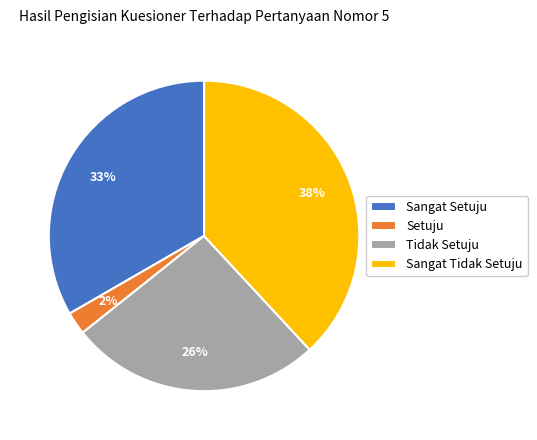

Is the sum of Tidak Setuju and Sangat Tidak Setuju greater than half?

Yes